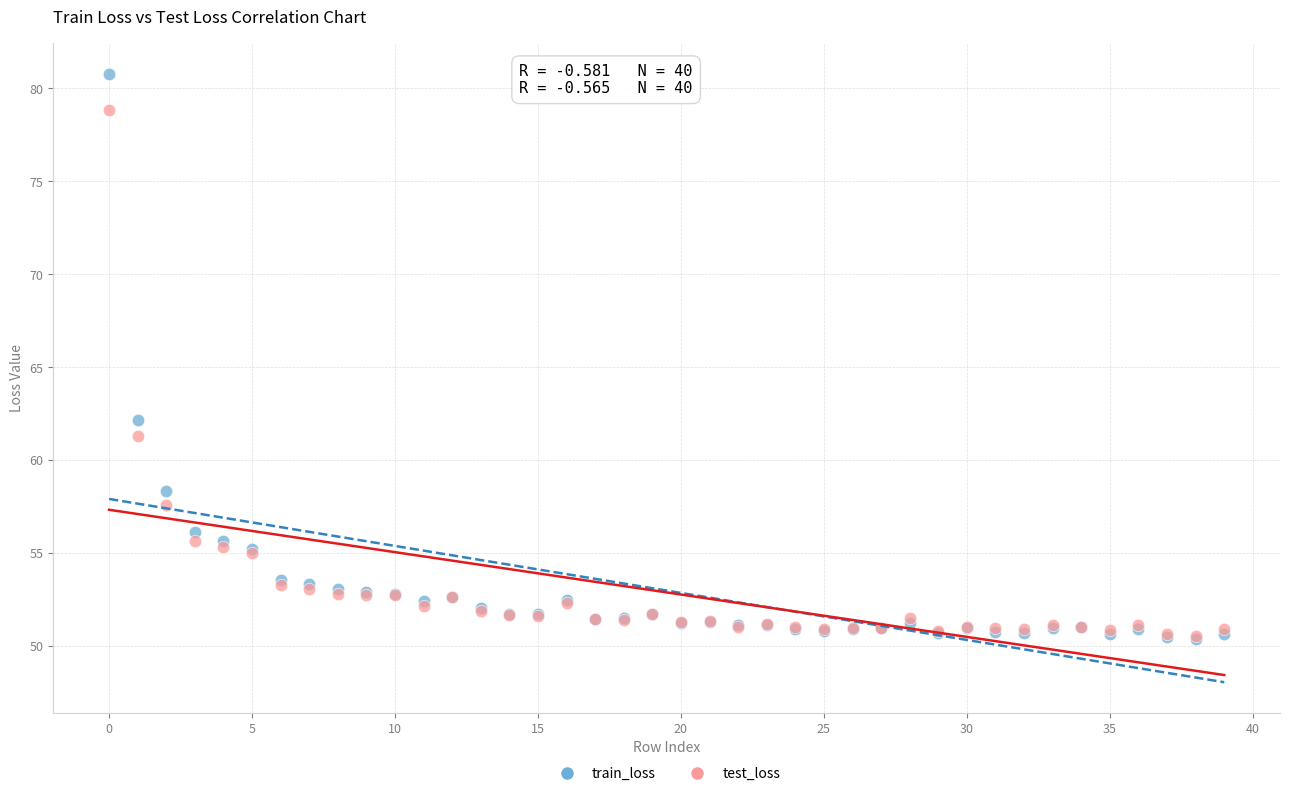

Which series reaches the maximum Y coordinate?

train_loss